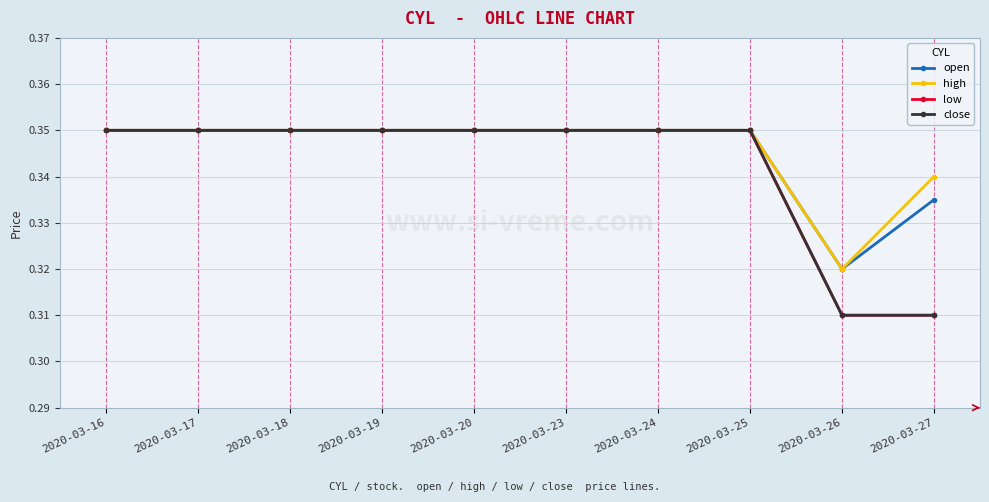

True or false: low and high cross at least once.

False